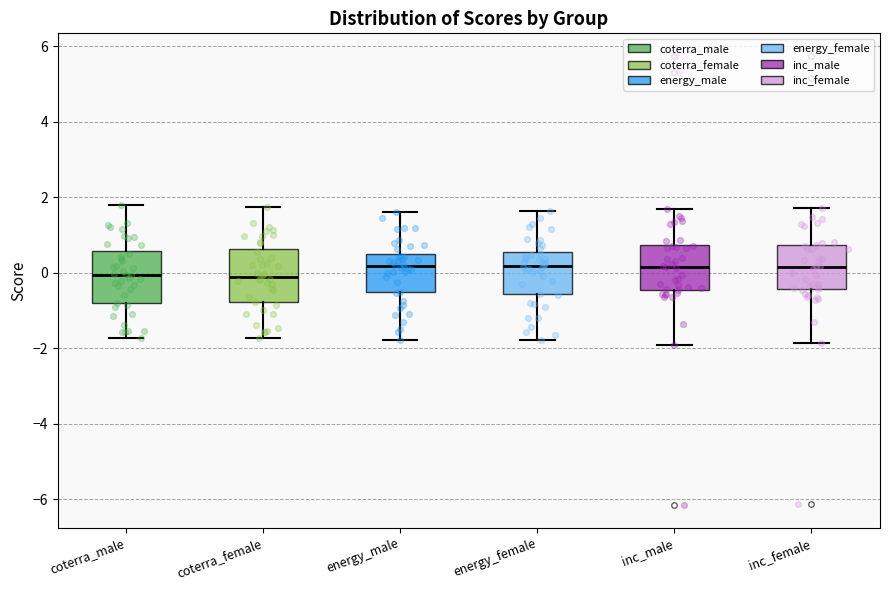

Reading left to right, read every box against the y-axis: the position of its median line, the range the box covers, and the ends of its whiskers. The values are not printed on the chart, so give them approximately, as read against the axis.

coterra_male: median 0.0, box -0.8 to 0.6, whiskers -1.8 to 1.8
coterra_female: median -0.2, box -0.8 to 0.6, whiskers -1.8 to 1.8
energy_male: median 0.2, box -0.6 to 0.4, whiskers -1.8 to 1.6
energy_female: median 0.2, box -0.6 to 0.6, whiskers -1.8 to 1.6
inc_male: median 0.2, box -0.4 to 0.8, whiskers -2.0 to 1.6
inc_female: median 0.2, box -0.4 to 0.8, whiskers -1.8 to 1.8